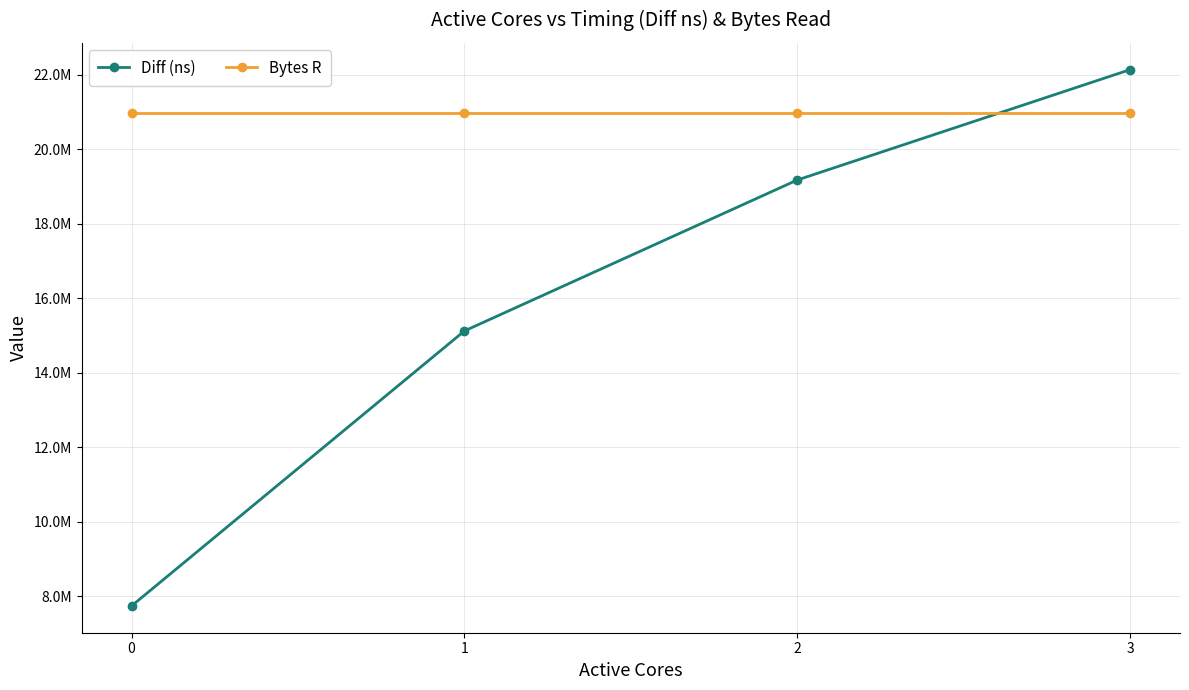

What is the difference between the Diff (ns) values at 1 and 3?

7016121